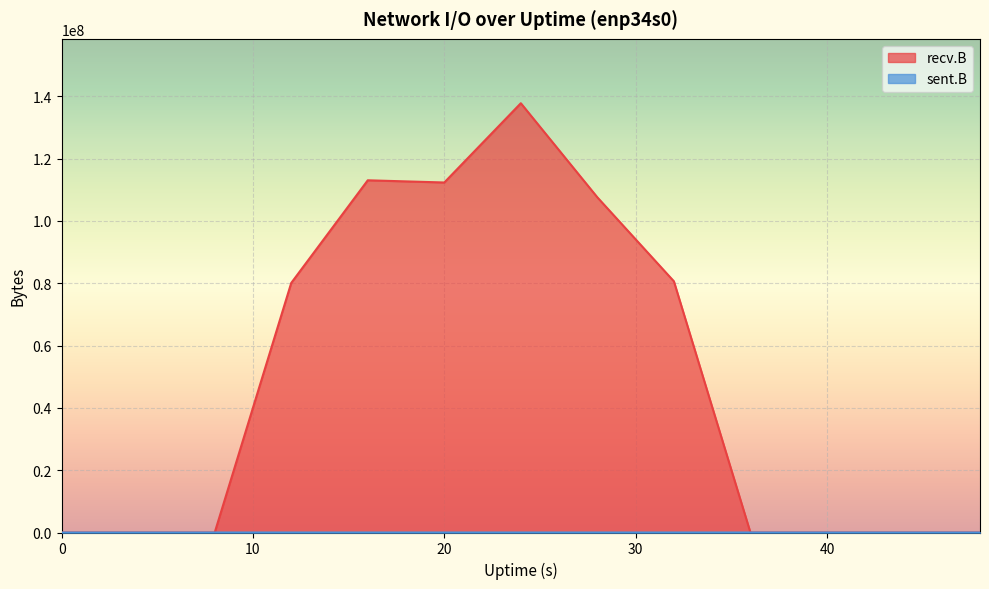

List the series in order of their peak value, highest first.

recv.B, sent.B